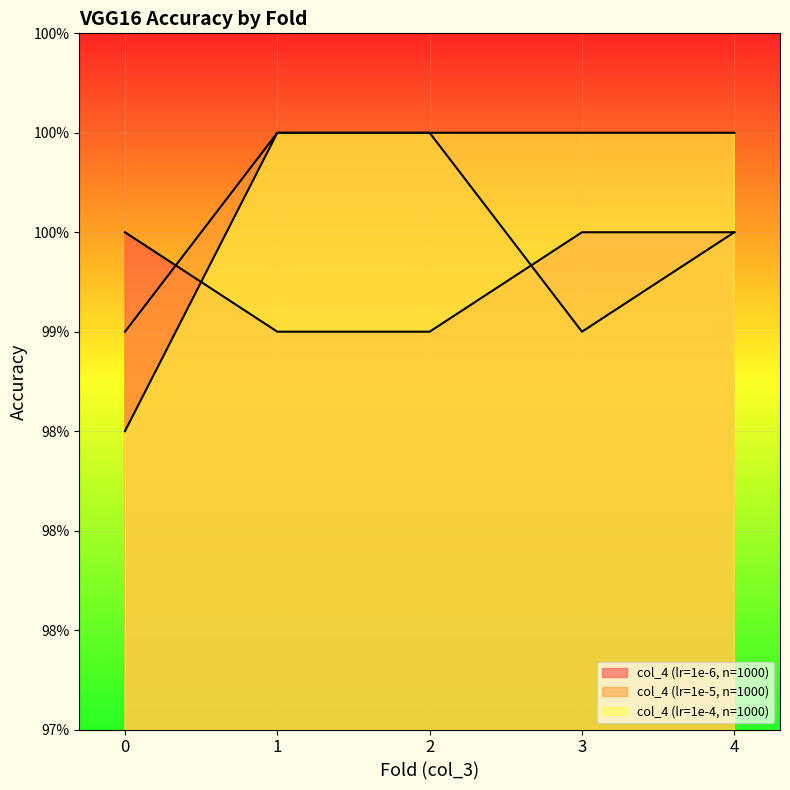

What is the total value across all series at 2?

3.0